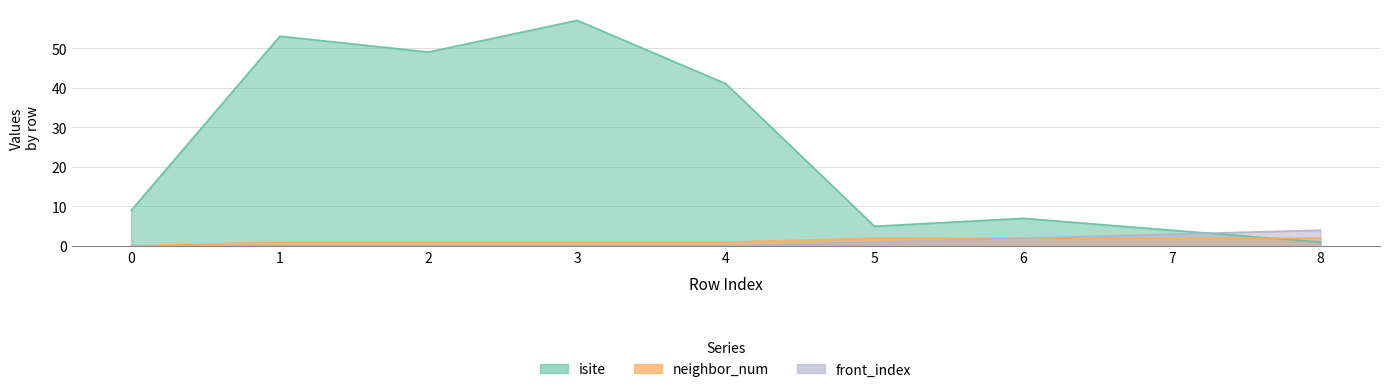

Reading left to right, transcribe all the data shown in this chart.

isite: 9	53	49	57	41	5	7	4	1
neighbor_num: 0	1	1	1	1	2	2	2	2
front_index: 0	0	0	0	0	1	2	3	4